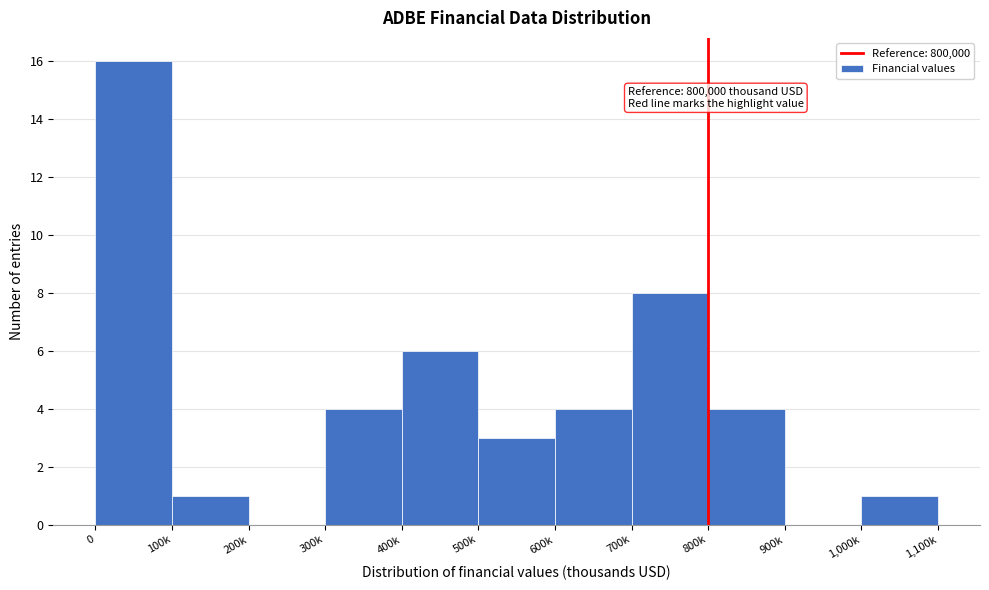

Reading right to left, list all the values displayed in this chart.

1,000k=1	900k=0	800k=4	700k=8	600k=4	500k=3	400k=6	300k=4	200k=0	100k=1	0=16